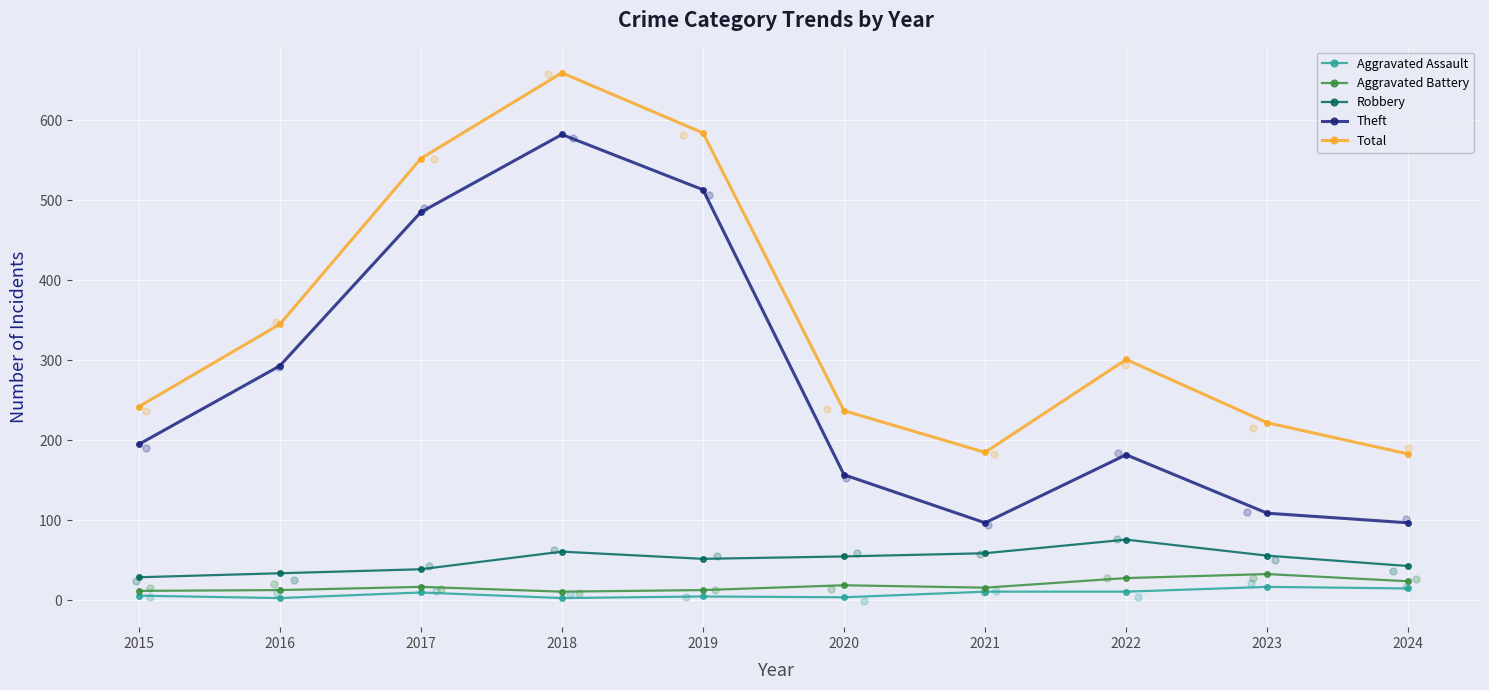

Which series has the widest spread of Y values?

Theft